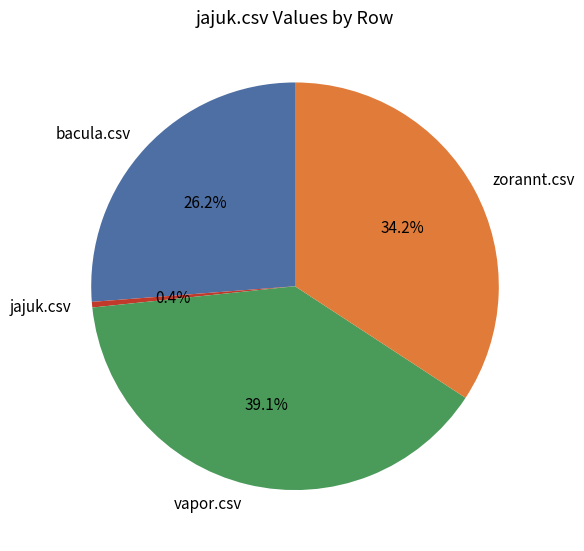

Which has a higher value, bacula.csv or jajuk.csv?

bacula.csv